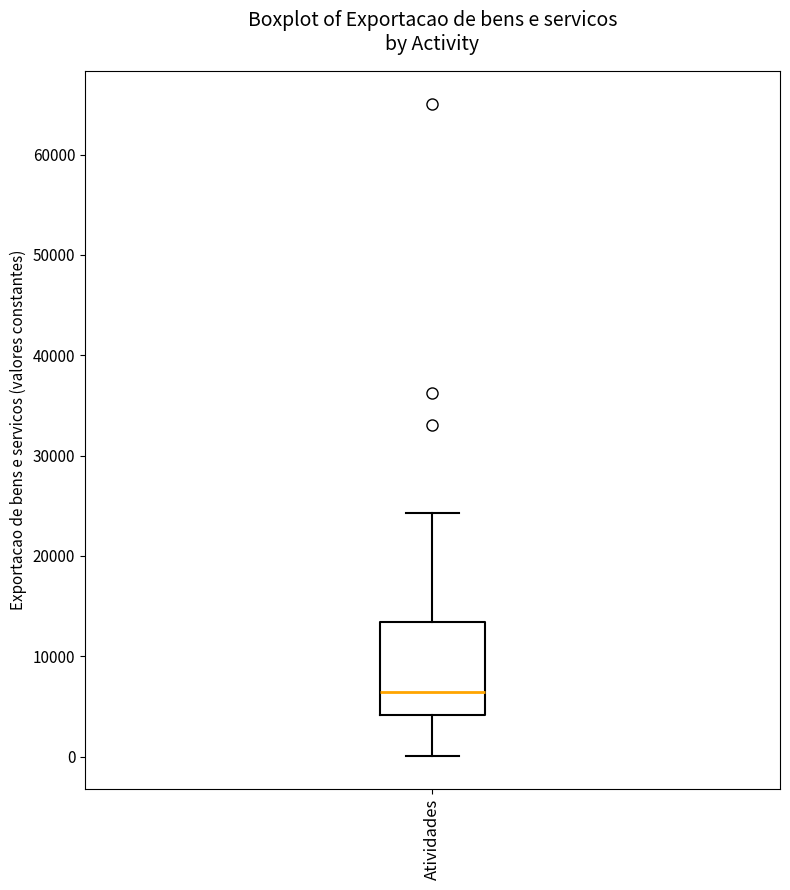

Where is the lower edge of the box for Atividades on the y-axis? The values are not printed on the chart, so give them approximately, as read against the axis.

4000